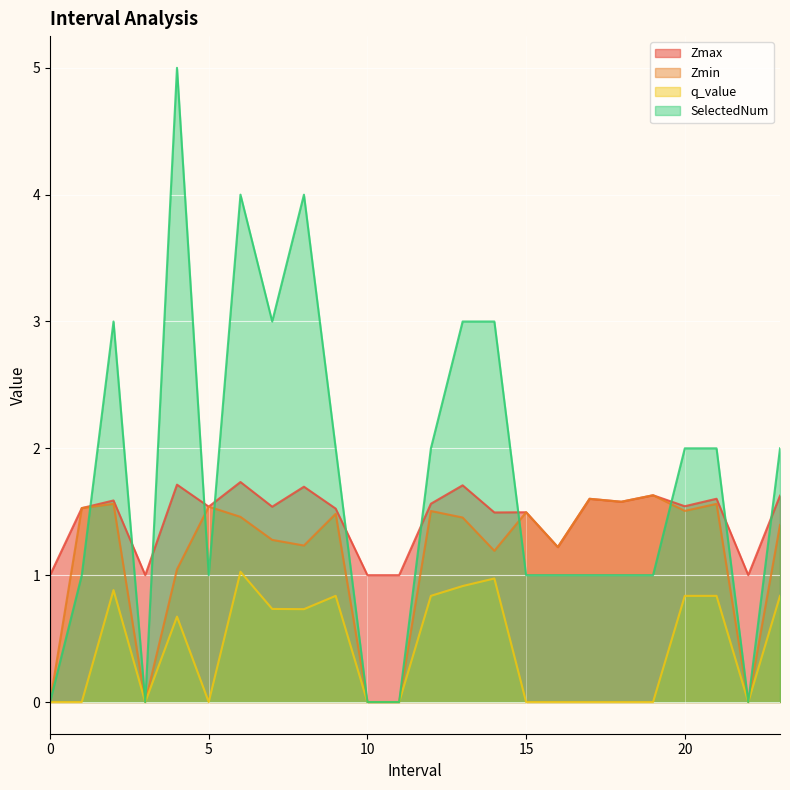

The Zmax series shows 0.8 at 16.0. True or false?

False